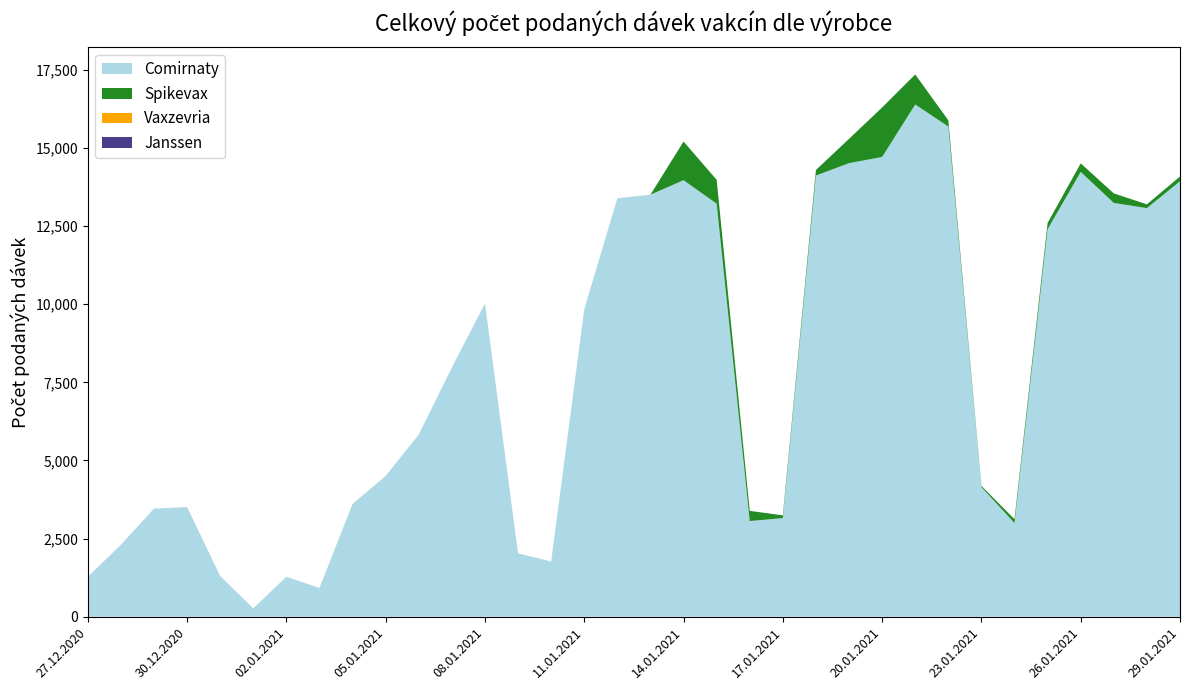

Reading right to left, transcribe all the data shown in this chart.

Comirnaty: 29.01.2021=13934	28.01.2021=13074	27.01.2021=13240	26.01.2021=14232	25.01.2021=12399	24.01.2021=2997	23.01.2021=4145	22.01.2021=15685	21.01.2021=16390	20.01.2021=14710	19.01.2021=14514	18.01.2021=14116	17.01.2021=3155	16.01.2021=3061	15.01.2021=13217	14.01.2021=13968	13.01.2021=13504	12.01.2021=13388	11.01.2021=9835	10.01.2021=1766	09.01.2021=2022	08.01.2021=10024	07.01.2021=7970	06.01.2021=5831	05.01.2021=4502	04.01.2021=3593	03.01.2021=921	02.01.2021=1278	01.01.2021=264	31.12.2020=1303	30.12.2020=3507	29.12.2020=3460	28.12.2020=2304	27.12.2020=1275
Spikevax: 29.01.2021=152	28.01.2021=121	27.01.2021=305	26.01.2021=275	25.01.2021=199	24.01.2021=124	23.01.2021=41	22.01.2021=199	21.01.2021=961	20.01.2021=1585	19.01.2021=777	18.01.2021=178	17.01.2021=89	16.01.2021=326	15.01.2021=763	14.01.2021=1237	13.01.2021=0	12.01.2021=1	11.01.2021=0	10.01.2021=0	09.01.2021=2	08.01.2021=0	07.01.2021=1	06.01.2021=0	05.01.2021=1	04.01.2021=6	03.01.2021=0	02.01.2021=0	01.01.2021=1	31.12.2020=0	30.12.2020=0	29.12.2020=0	28.12.2020=0	27.12.2020=0
Vaxzevria: 29.01.2021=0	28.01.2021=0	27.01.2021=0	26.01.2021=0	25.01.2021=0	24.01.2021=0	23.01.2021=0	22.01.2021=0	21.01.2021=0	20.01.2021=0	19.01.2021=0	18.01.2021=0	17.01.2021=0	16.01.2021=0	15.01.2021=0	14.01.2021=0	13.01.2021=0	12.01.2021=0	11.01.2021=0	10.01.2021=0	09.01.2021=0	08.01.2021=0	07.01.2021=0	06.01.2021=0	05.01.2021=0	04.01.2021=0	03.01.2021=0	02.01.2021=0	01.01.2021=0	31.12.2020=0	30.12.2020=0	29.12.2020=0	28.12.2020=0	27.12.2020=0
Janssen: 29.01.2021=0	28.01.2021=0	27.01.2021=0	26.01.2021=0	25.01.2021=0	24.01.2021=0	23.01.2021=0	22.01.2021=0	21.01.2021=0	20.01.2021=0	19.01.2021=0	18.01.2021=0	17.01.2021=0	16.01.2021=0	15.01.2021=0	14.01.2021=0	13.01.2021=0	12.01.2021=0	11.01.2021=0	10.01.2021=0	09.01.2021=0	08.01.2021=0	07.01.2021=0	06.01.2021=0	05.01.2021=0	04.01.2021=0	03.01.2021=0	02.01.2021=0	01.01.2021=0	31.12.2020=0	30.12.2020=0	29.12.2020=0	28.12.2020=0	27.12.2020=0